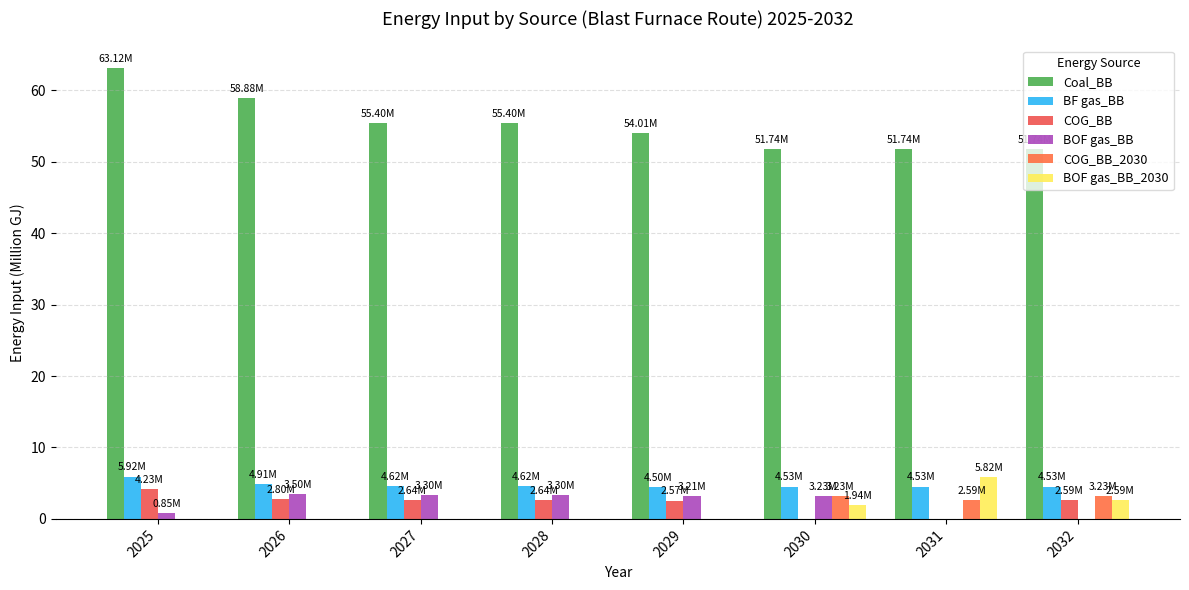

At which label does COG_BB_2030 reach its peak?

2030